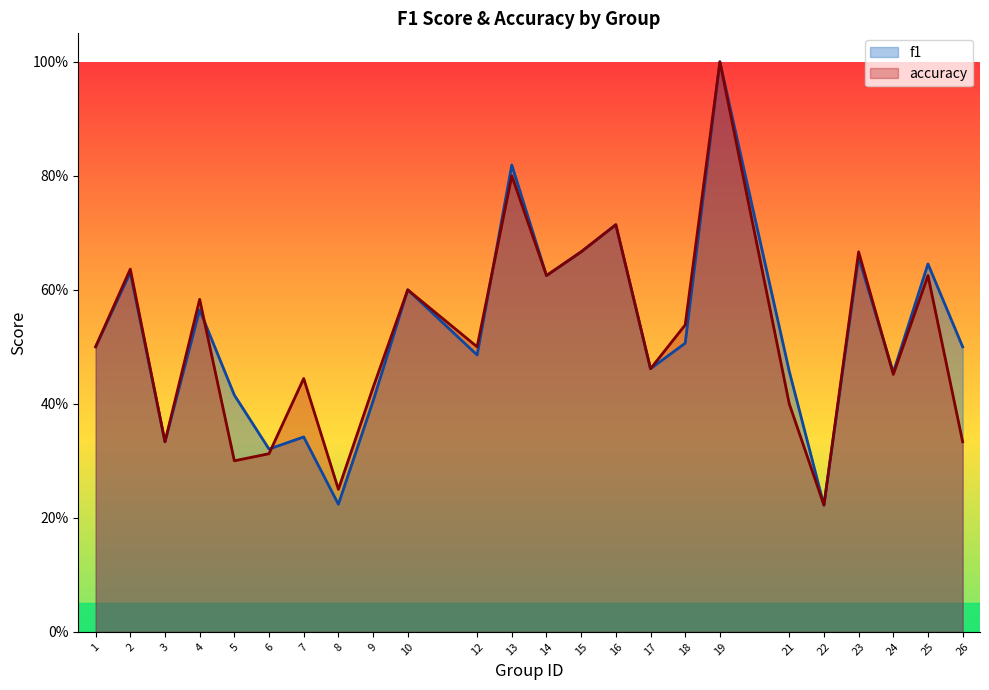

How many lines are shown in the chart?

2